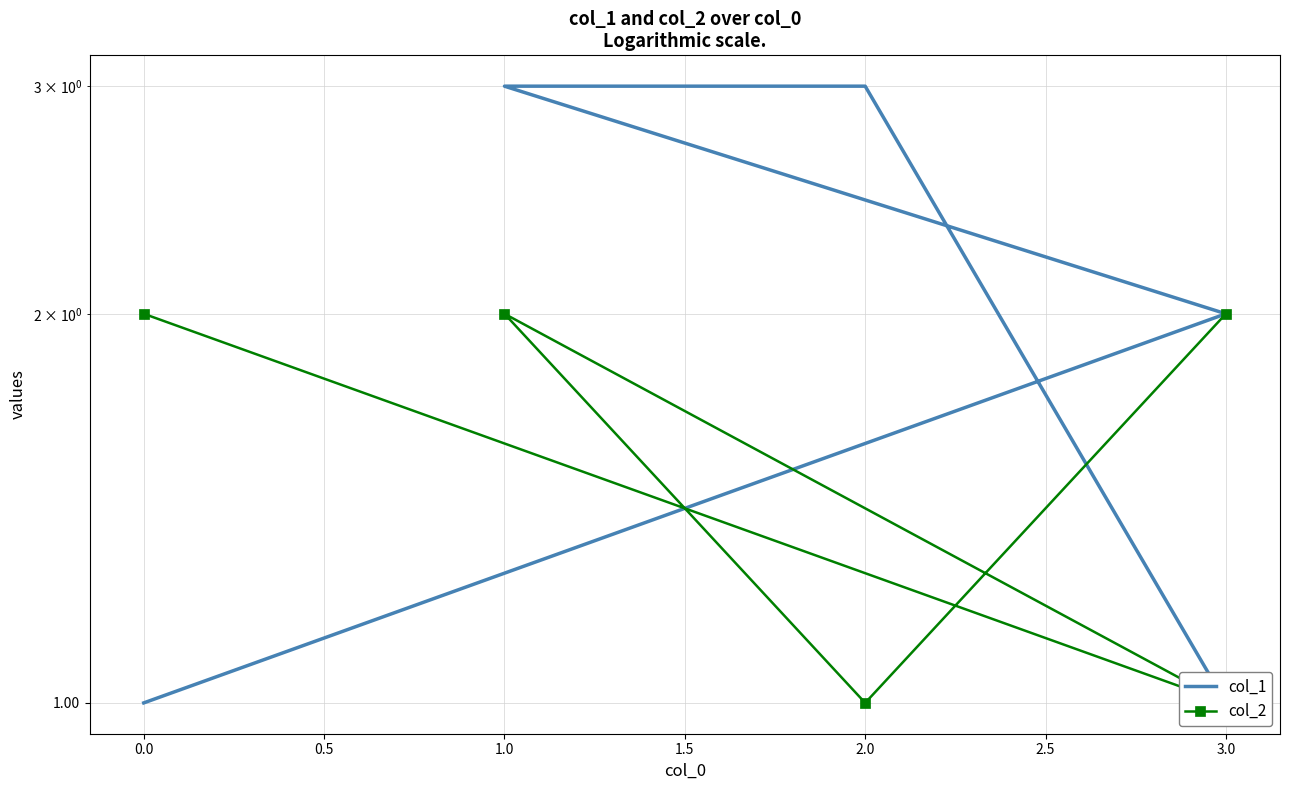

How many data points does each series have?

5